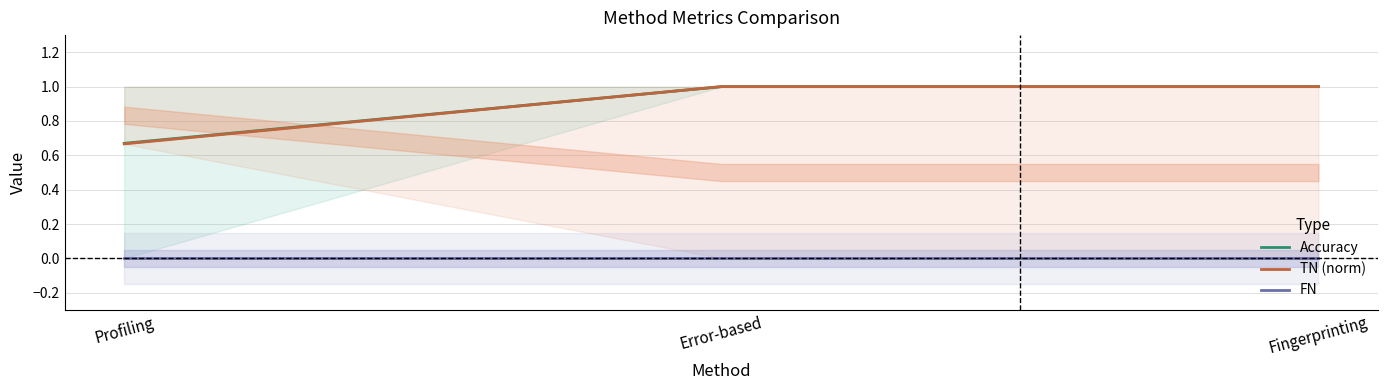

The Accuracy series shows 1.5 at Error-based. True or false?

False